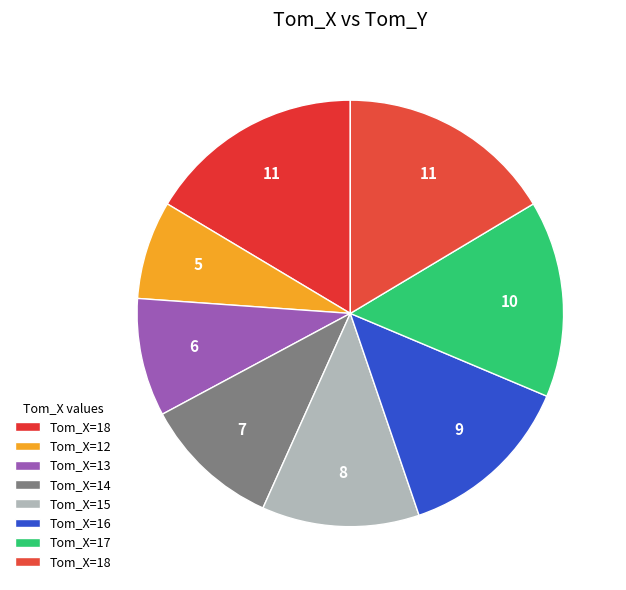

Count the number of slices in the pie.

8